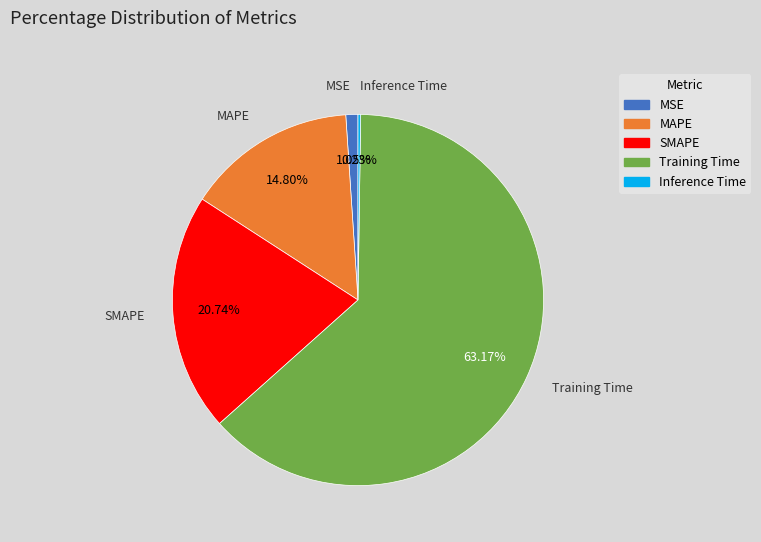

Which category has the biggest portion of the pie?

Training Time